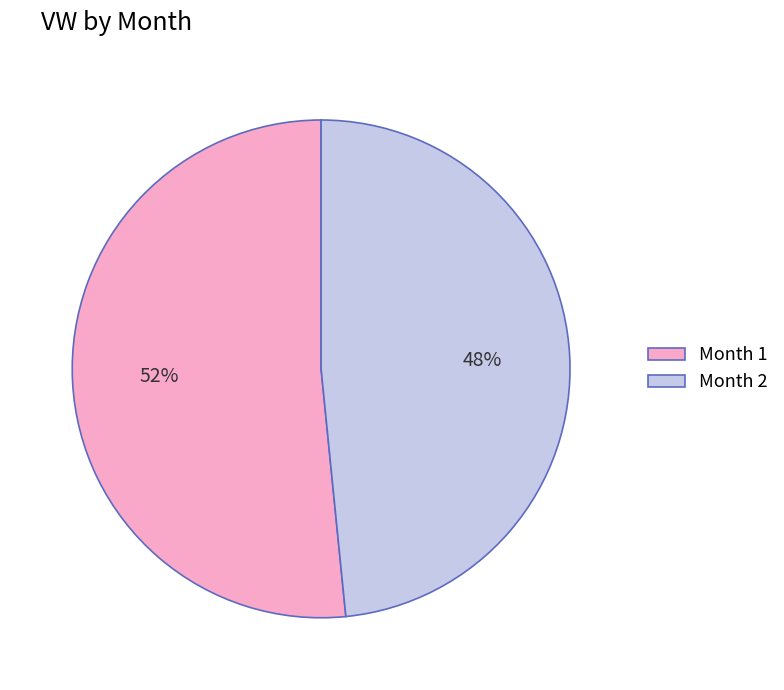

How many segments does this pie chart have?

2